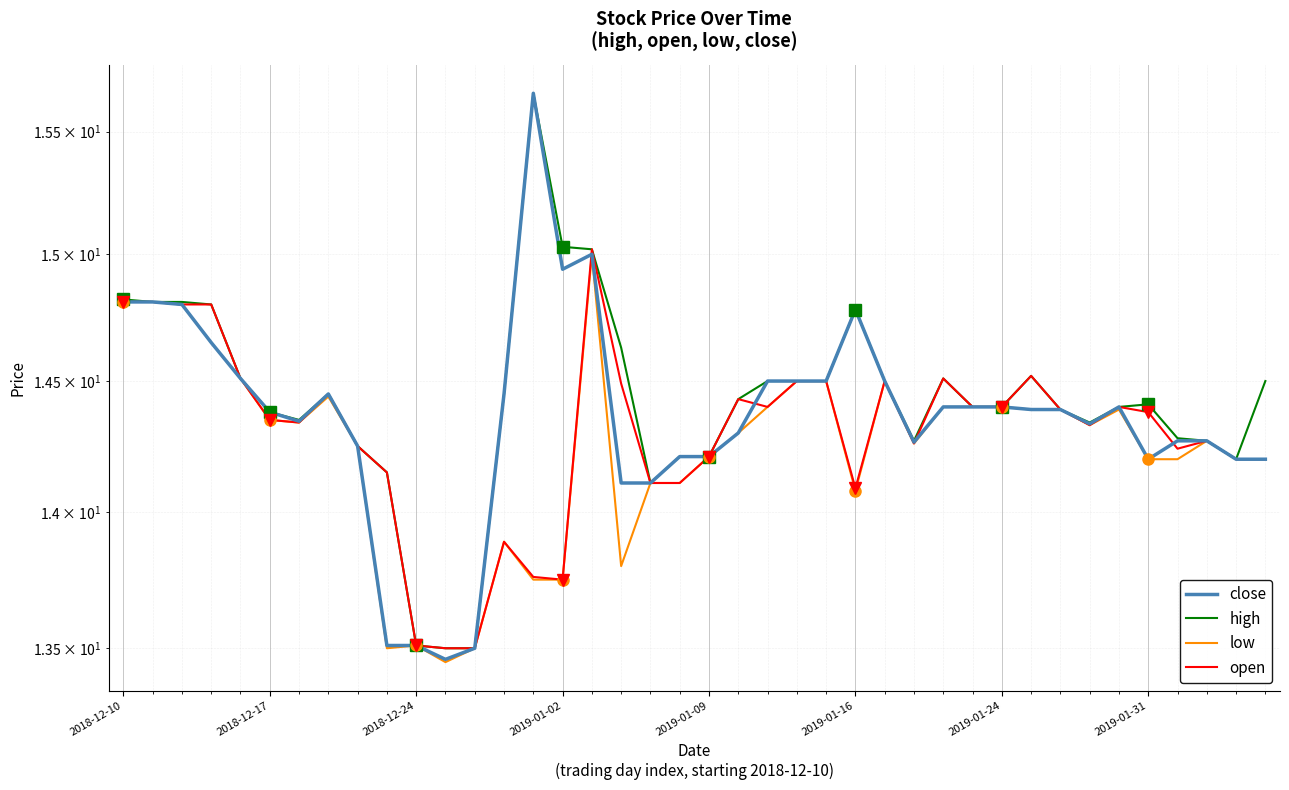

Which category has the lowest value across all series?

11